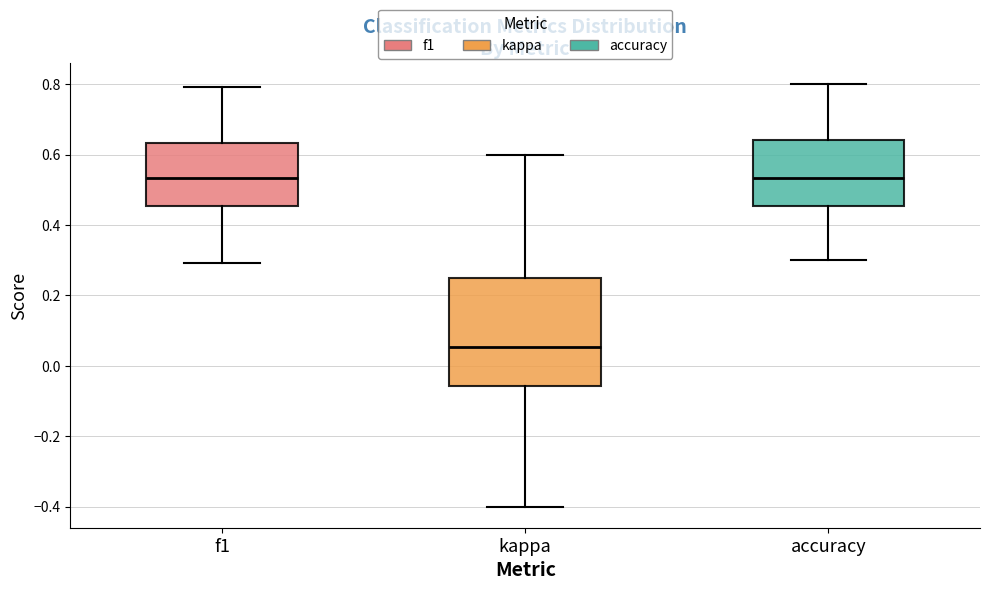

Comparing the boxes themselves (not the whiskers), which one is the tallest?

kappa